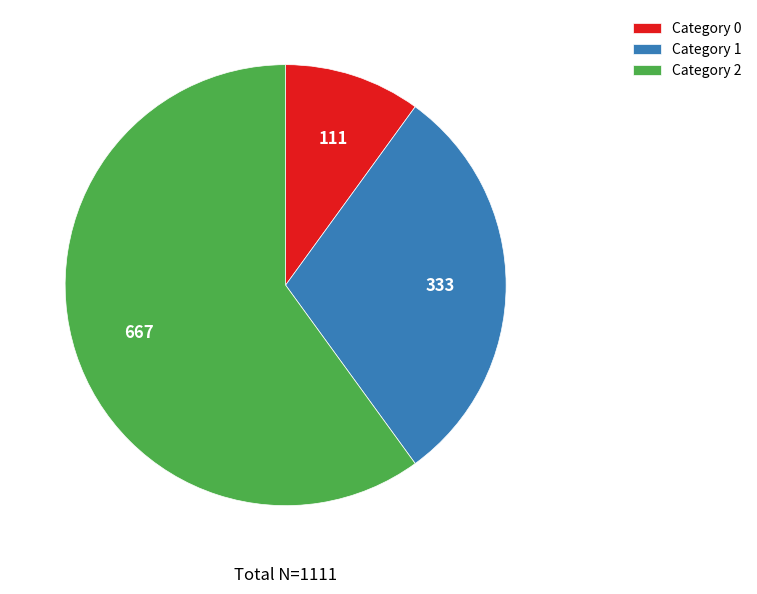

Rank the categories by value from lowest to highest.

Category 0, Category 1, Category 2